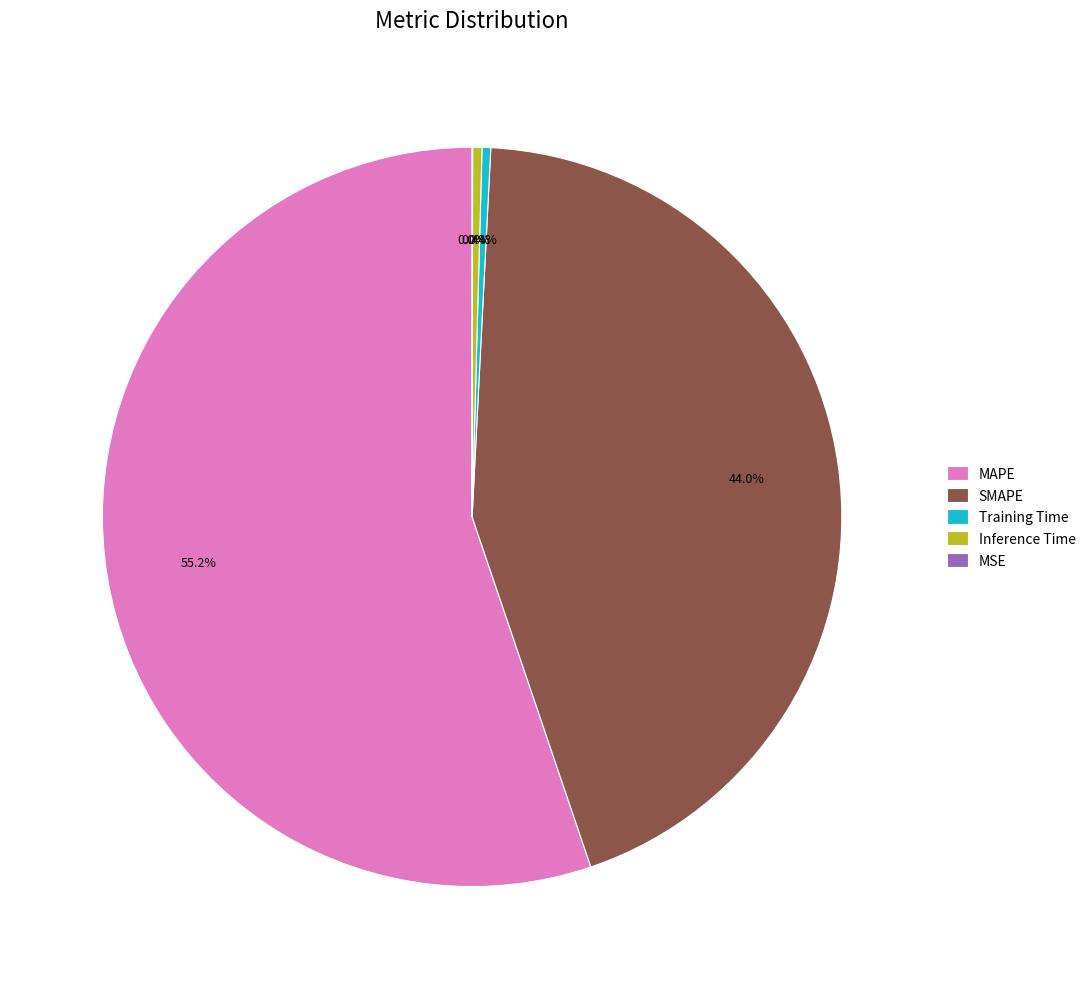

Combined, do MAPE and Training Time account for over 50%?

Yes